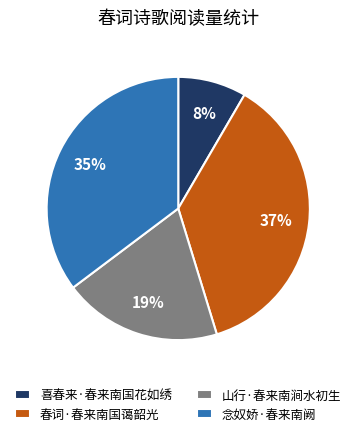

To the nearest percent, what percentage of the pie is 山行·春来南涧水初生?

19%